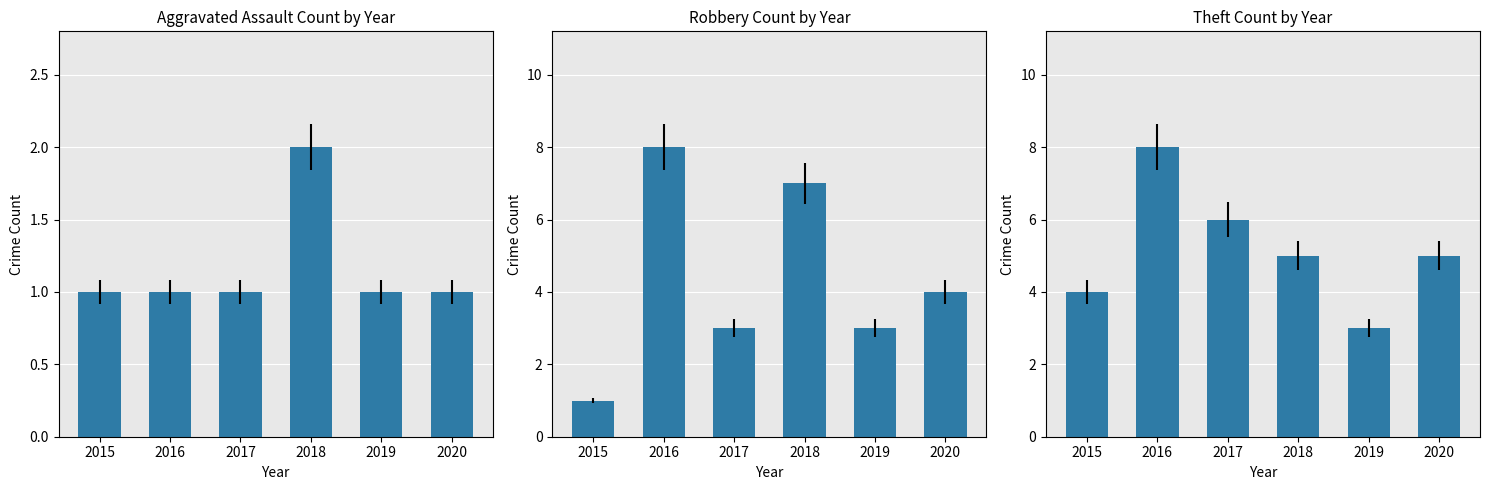

Rank the series by their maximum value, from highest to lowest.

Robbery, Theft, Aggravated Assault